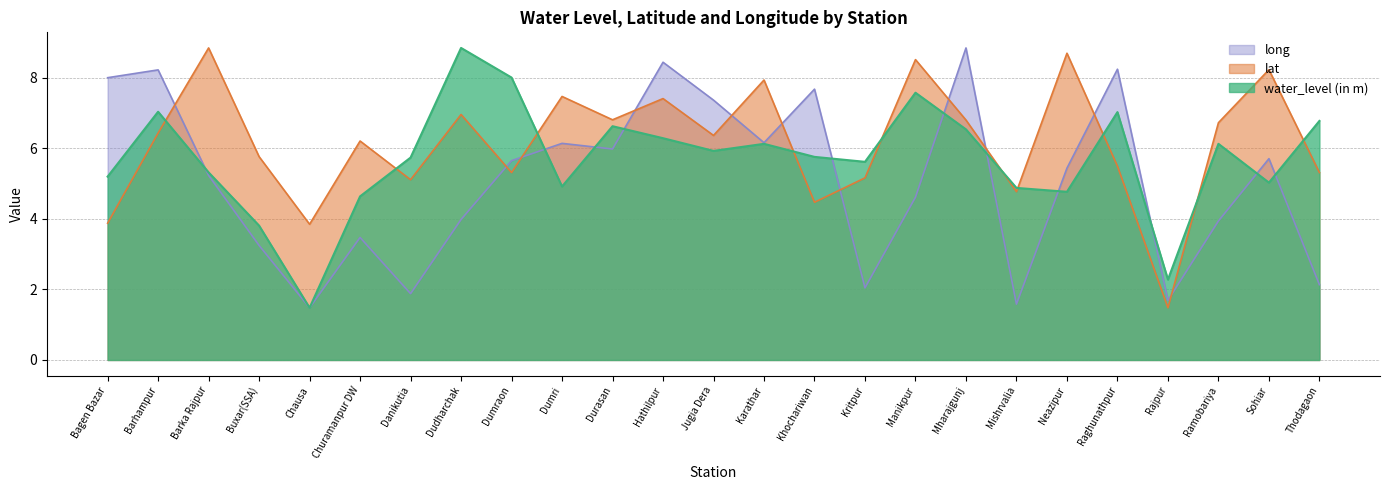

Count the number of categories in the chart.

25